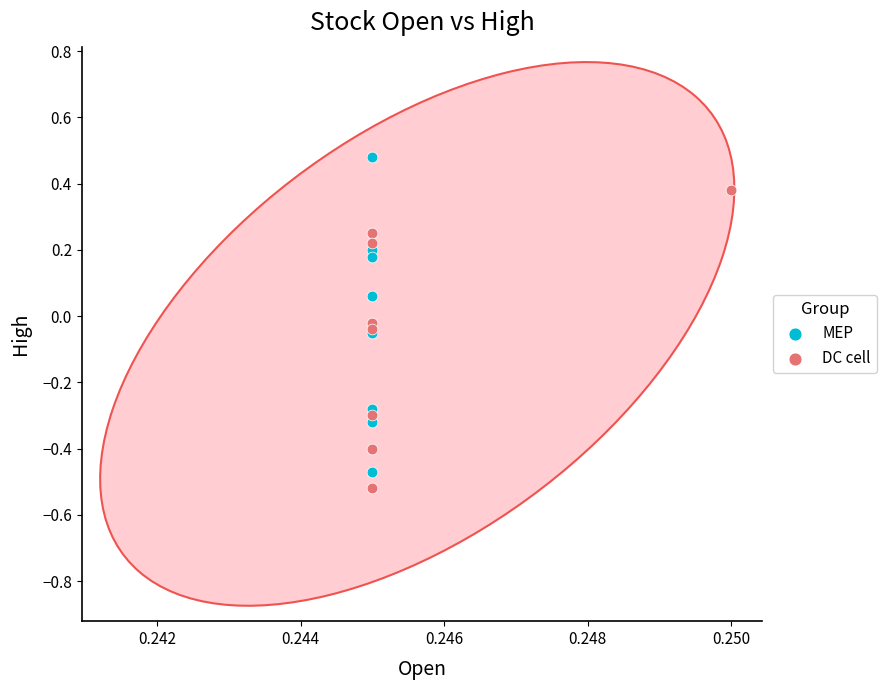

Which series reaches the minimum Y coordinate?

DC cell